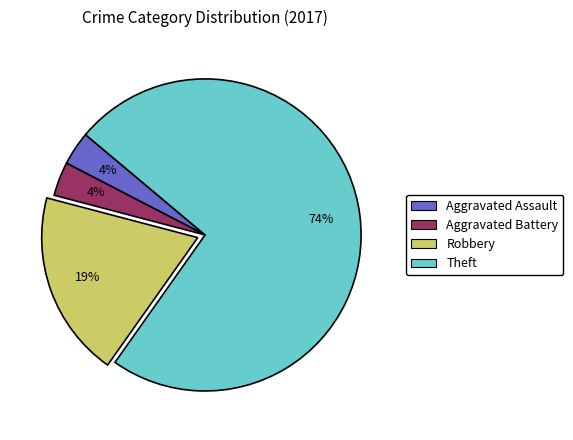

How many slices are in this pie chart?

4